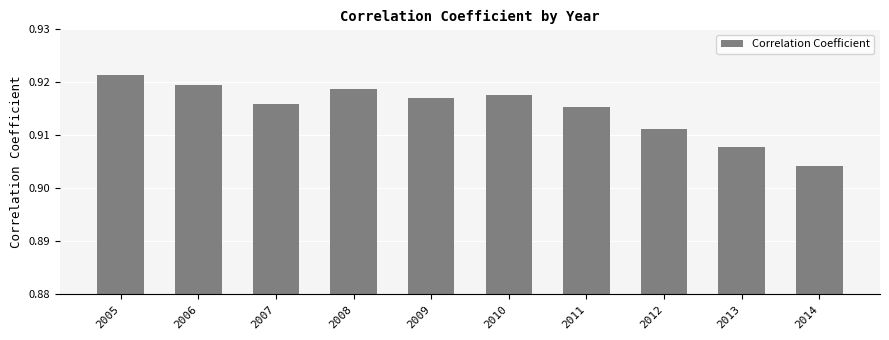

How many values are between 0 and 1?

10